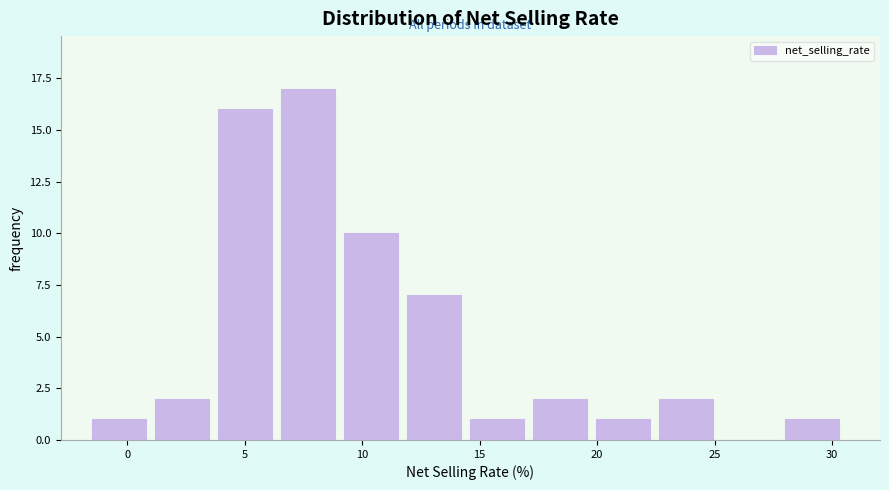

How tall is the bar that spans 4.0 to 6.5 on the x-axis? Neither the bar edges nor the heights are printed on the chart, so give them approximately, as read against the axes.

16